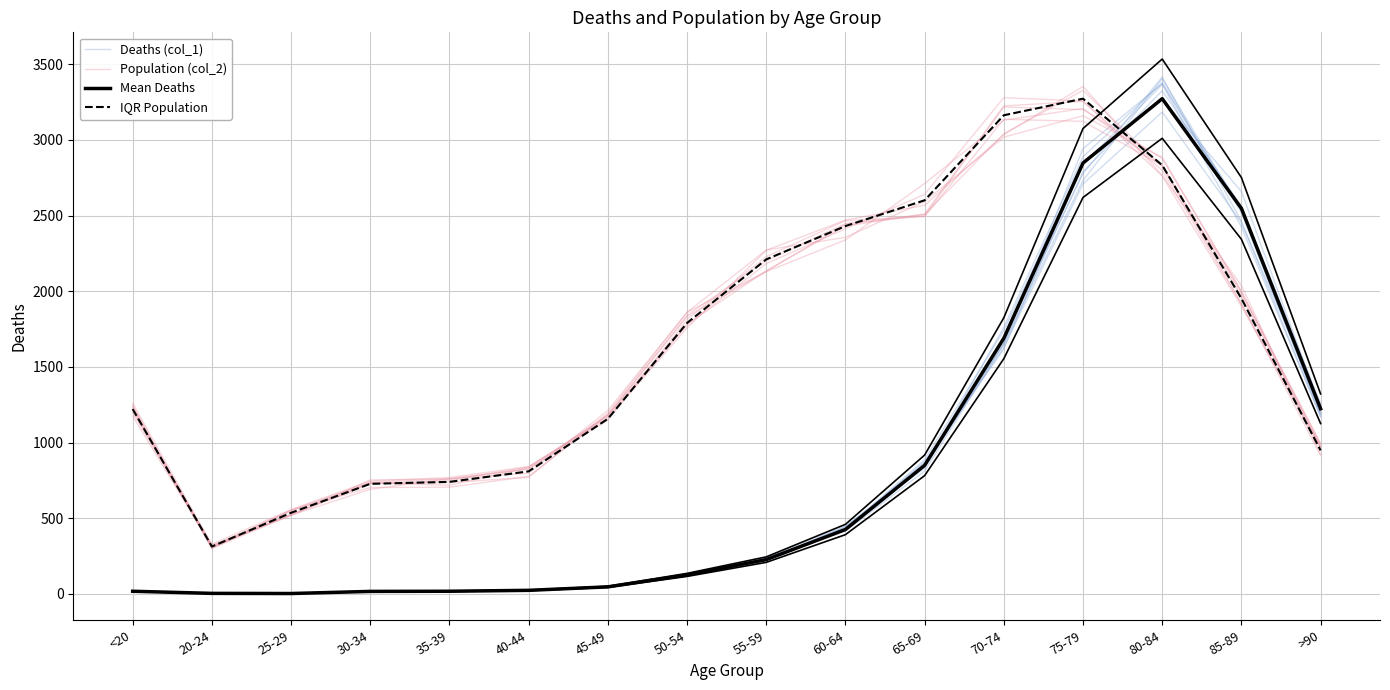

How many distinct data groups are displayed?

4